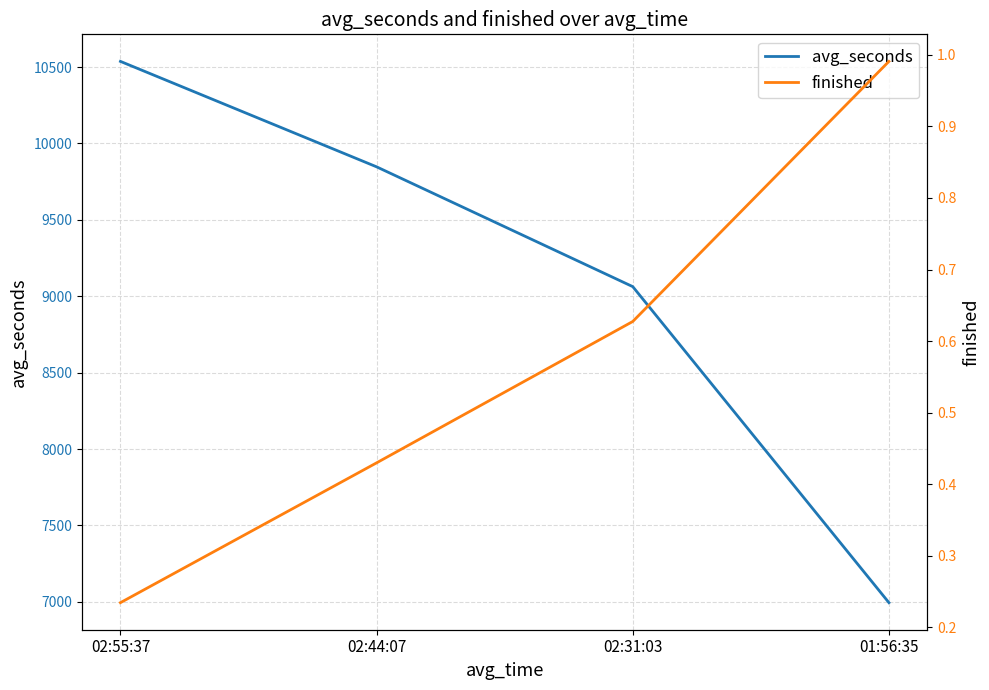

What is the total value across all series at 02:55:37?

10537.2